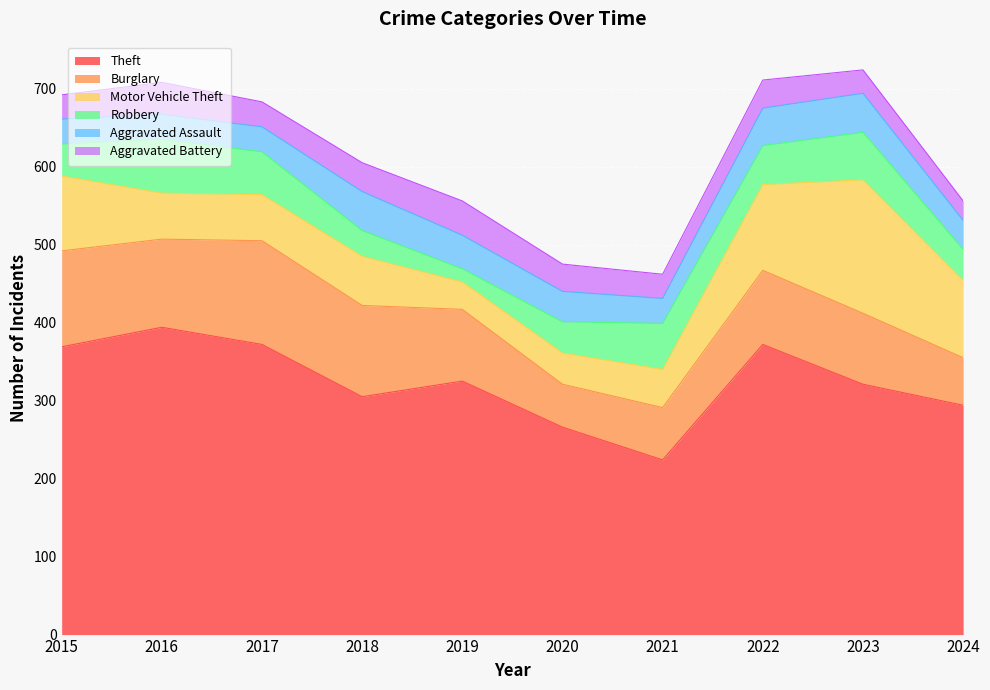

Which has a higher value, 2023 or 2015?

2015